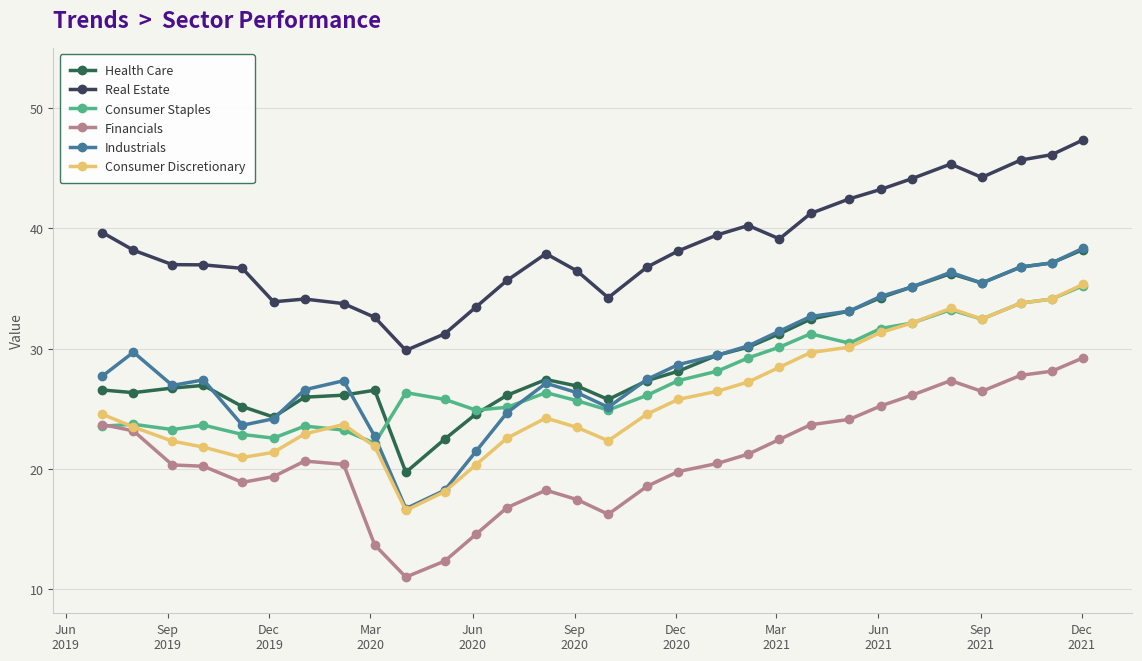

True or false: Consumer Staples and Real Estate cross at least once.

False